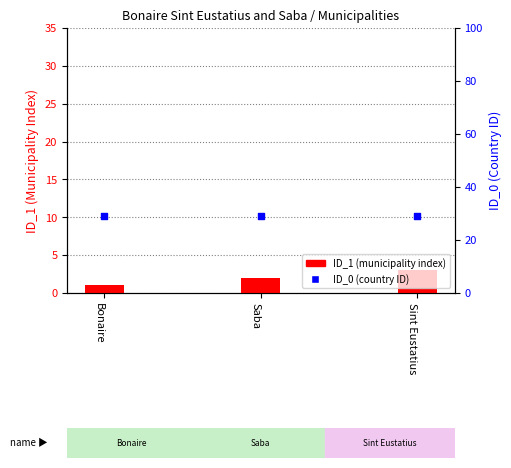

Which series reaches the maximum Y coordinate?

ID_0